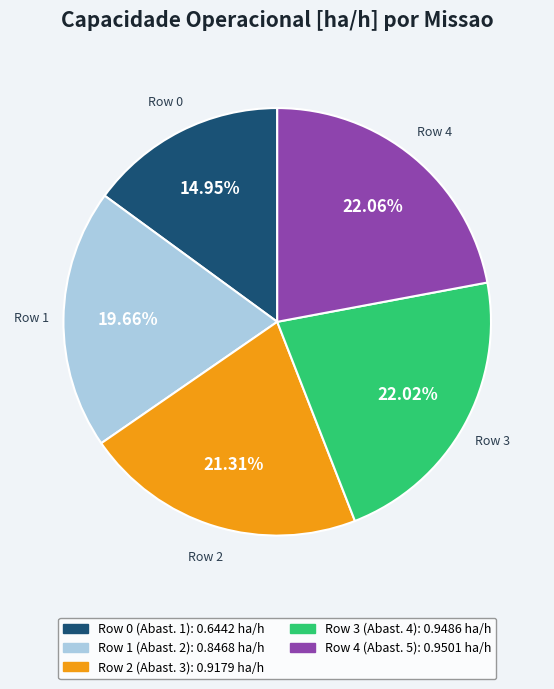

How many segments does this pie chart have?

5